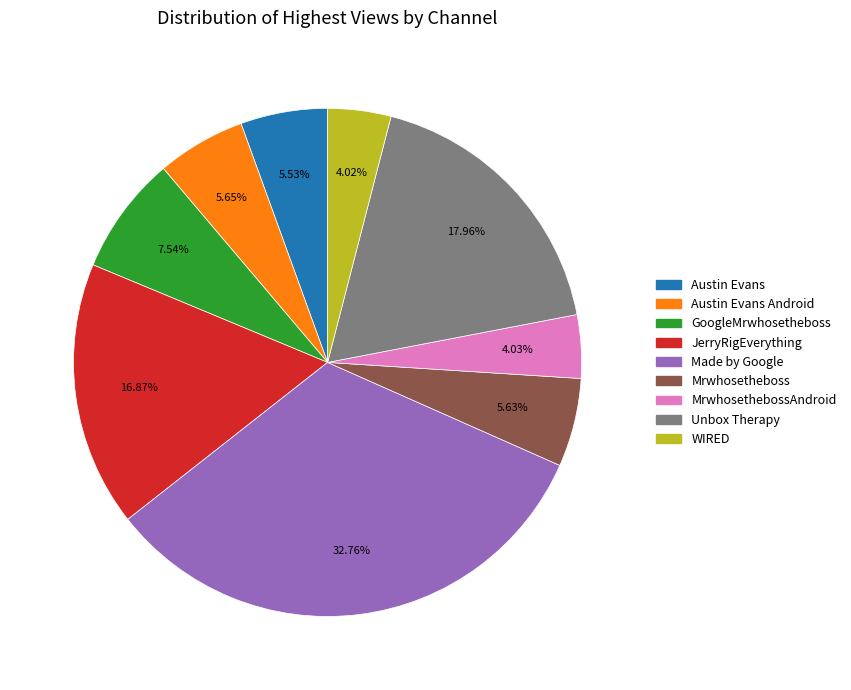

Is there any slice that represents more than half of the pie?

No